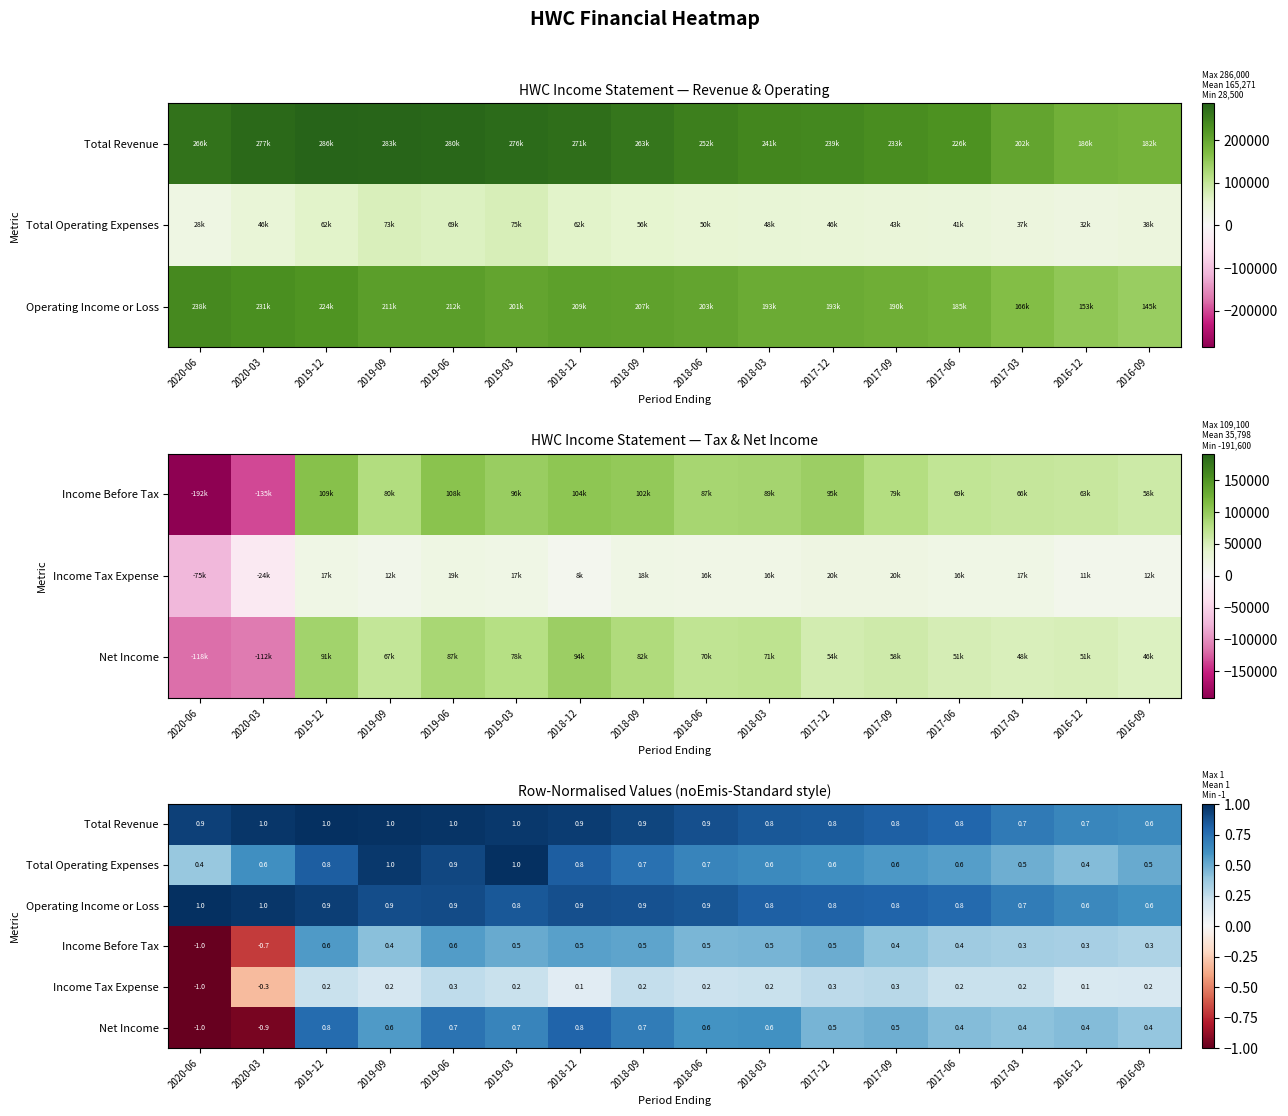

Which series has the widest spread of values?

Net Income